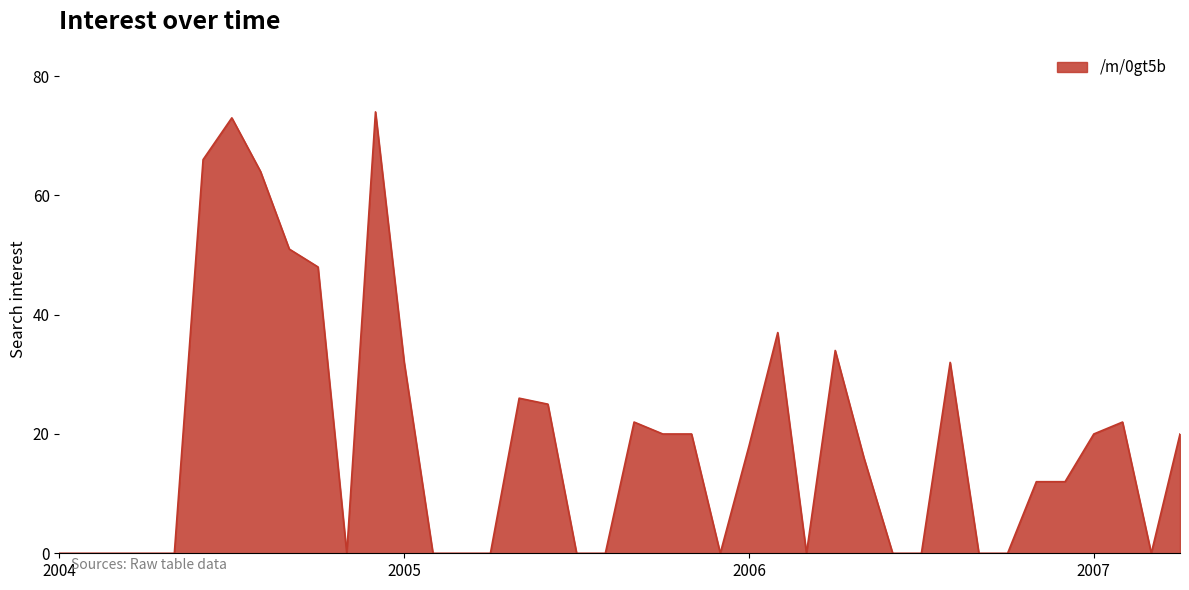

Does the chart display data point markers on the line(s)?

No